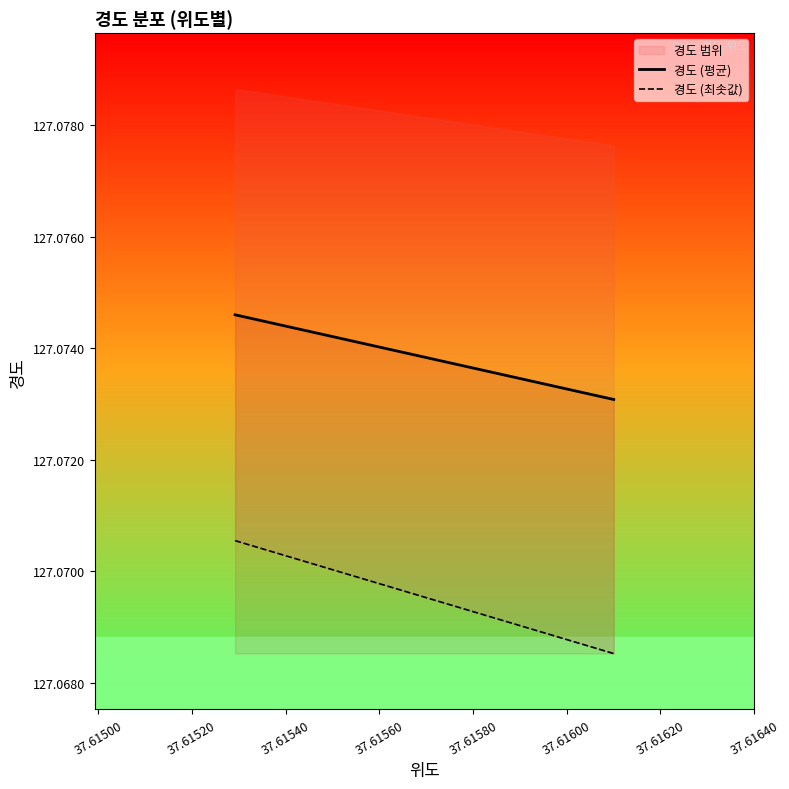

Does the chart have visible grid lines?

No